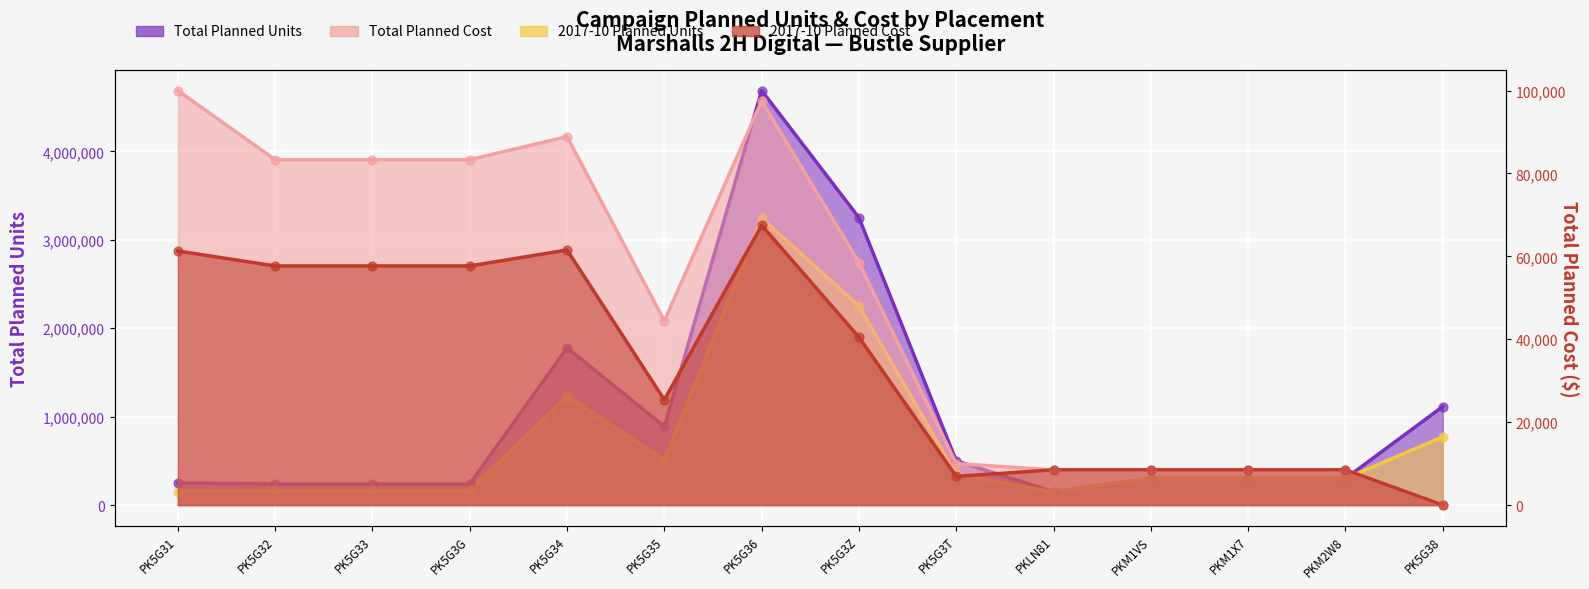

At how many categories does at least one series exceed 160394?

13